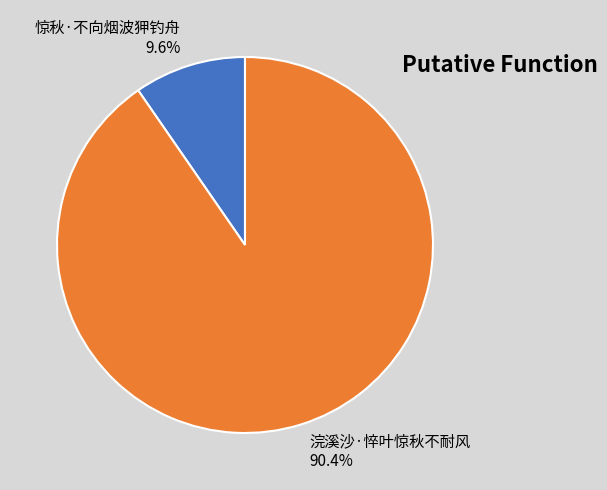

What is the smallest slice in the pie chart?

惊秋·不向烟波狎钓舟